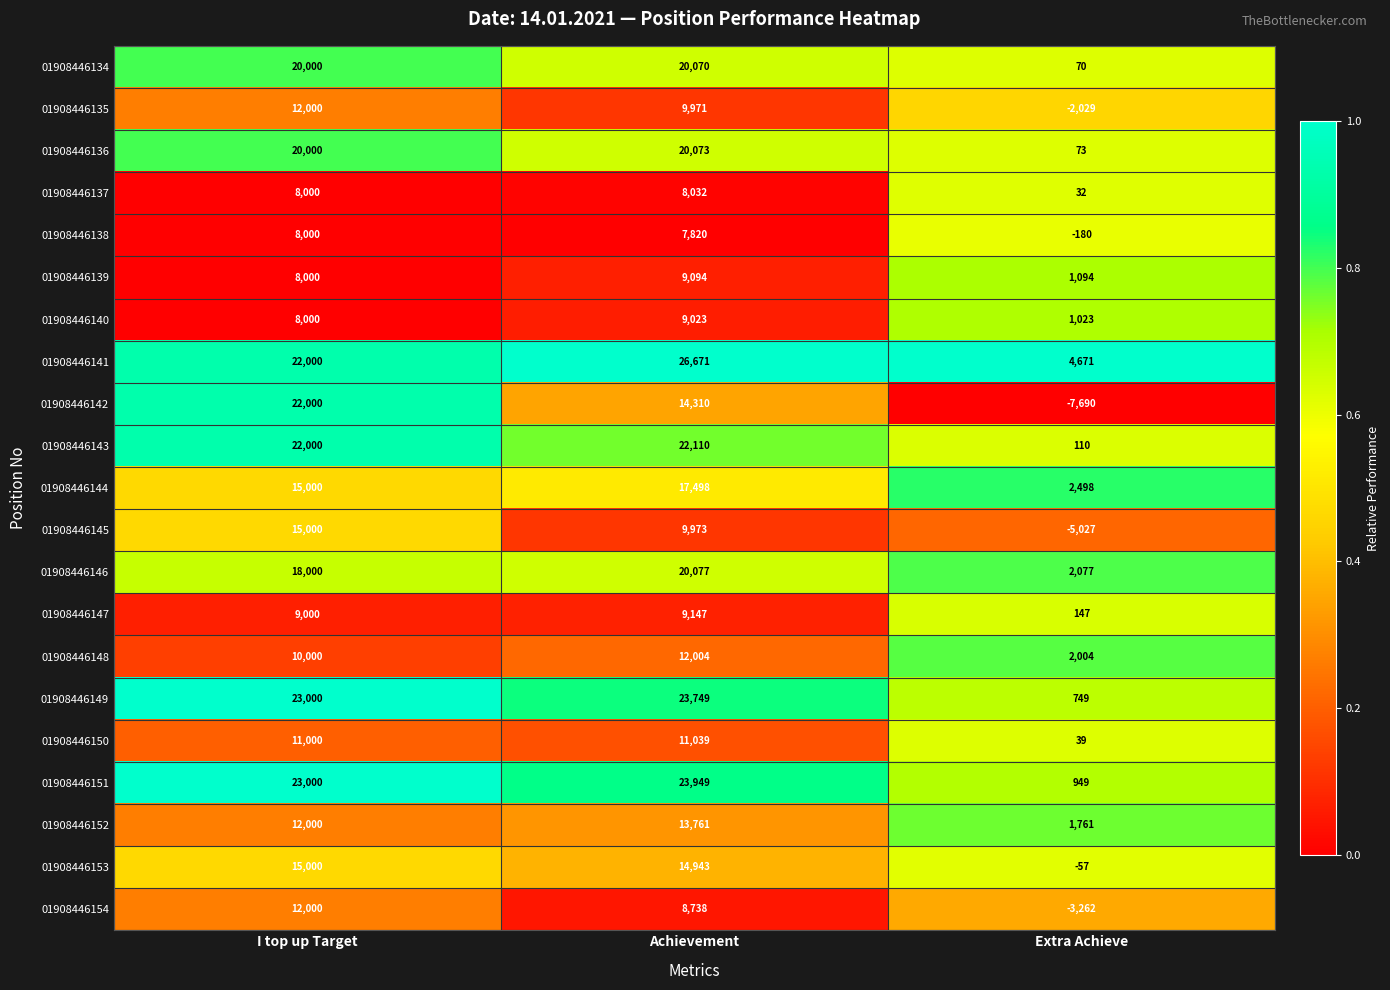

At which category is the sum across all series the highest?

I top up Target